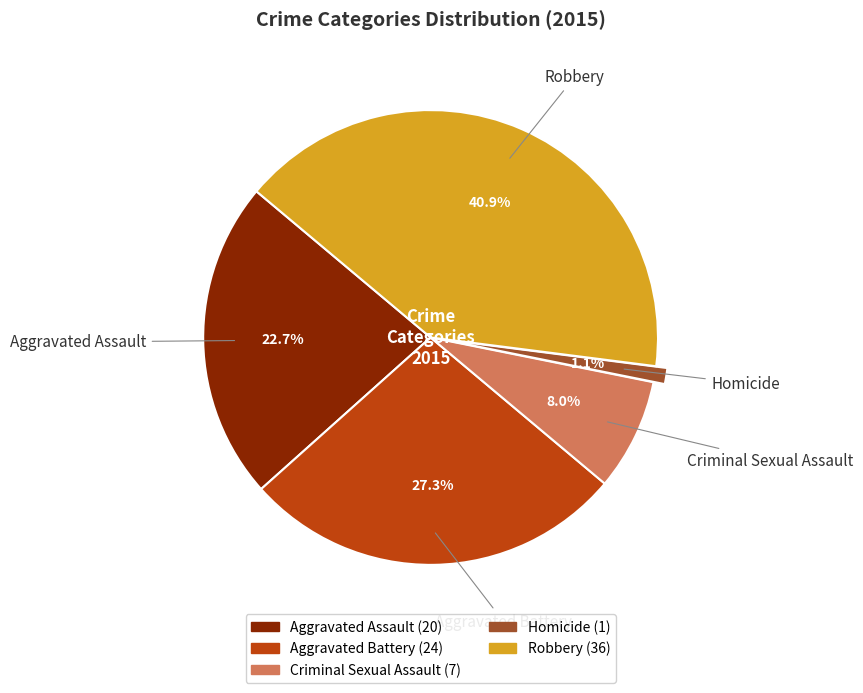

Which has a higher value, Robbery or Aggravated Assault?

Robbery